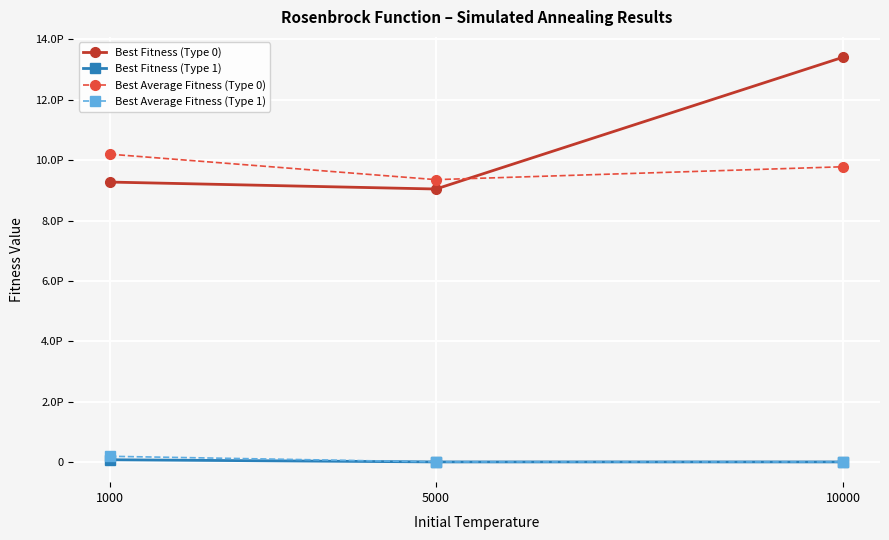

List the series in order of their peak value, highest first.

Best Fitness (Type 0), Best Average Fitness (Type 0), Best Average Fitness (Type 1), Best Fitness (Type 1)